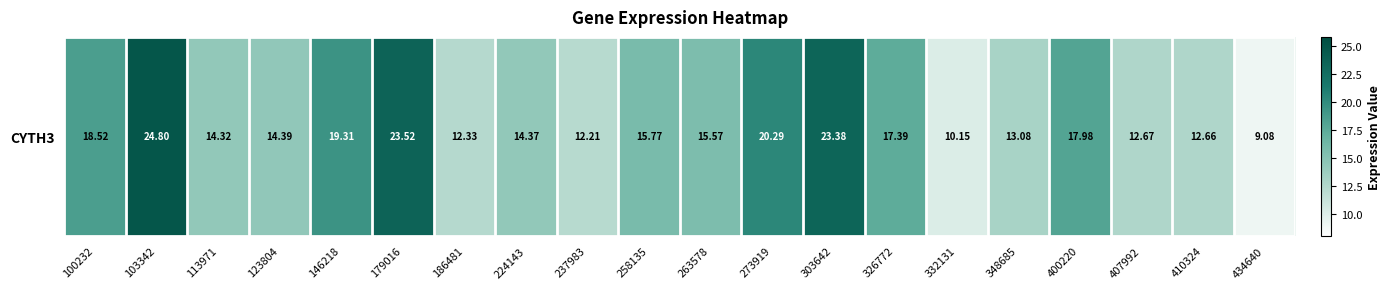

Reading left to right, what are all the values shown in this chart?

18.5	24.8	14.3	14.4	19.3	23.5	12.3	14.4	12.2	15.8	15.6	20.3	23.4	17.4	10.2	13.1	18.0	12.7	12.7	9.1